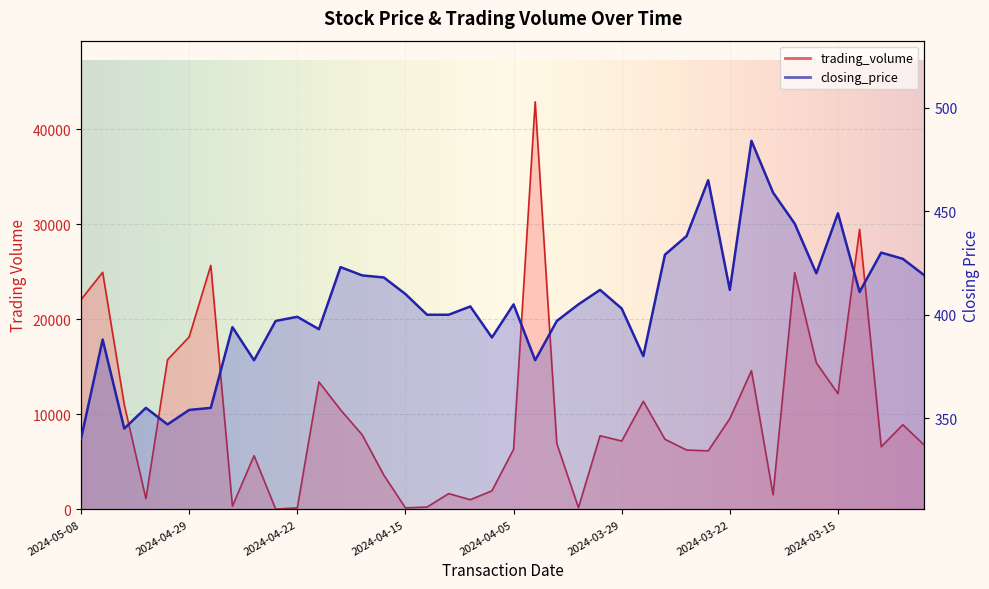

Rank the series at 2024-04-08 from highest to lowest value.

trading_volume, closing_price